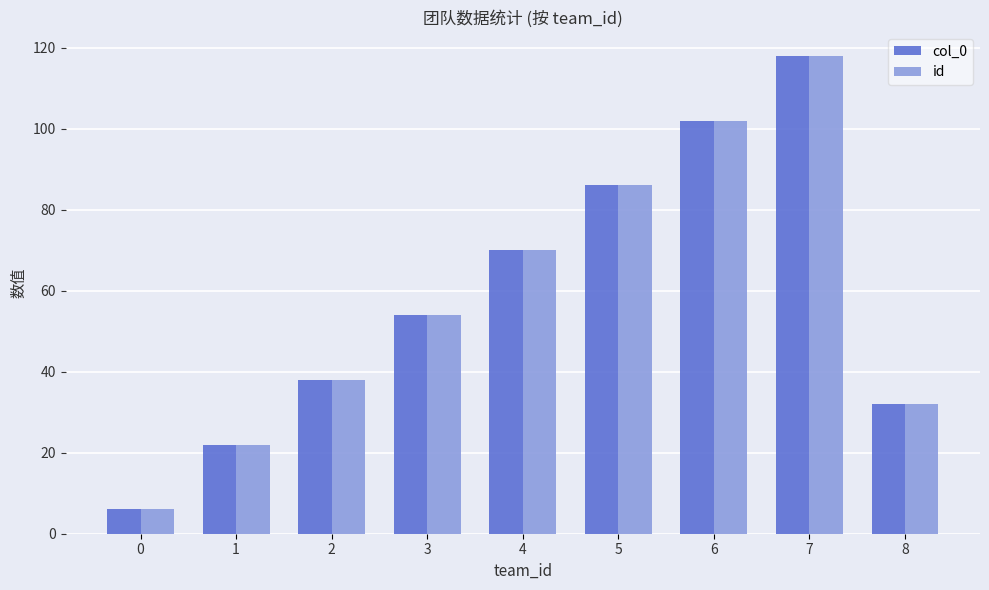

Reading left to right, list all the values displayed in this chart.

col_0: 0=6	1=22	2=38	3=54	4=70	5=86	6=102	7=118	8=32
id: 0=6	1=22	2=38	3=54	4=70	5=86	6=102	7=118	8=32